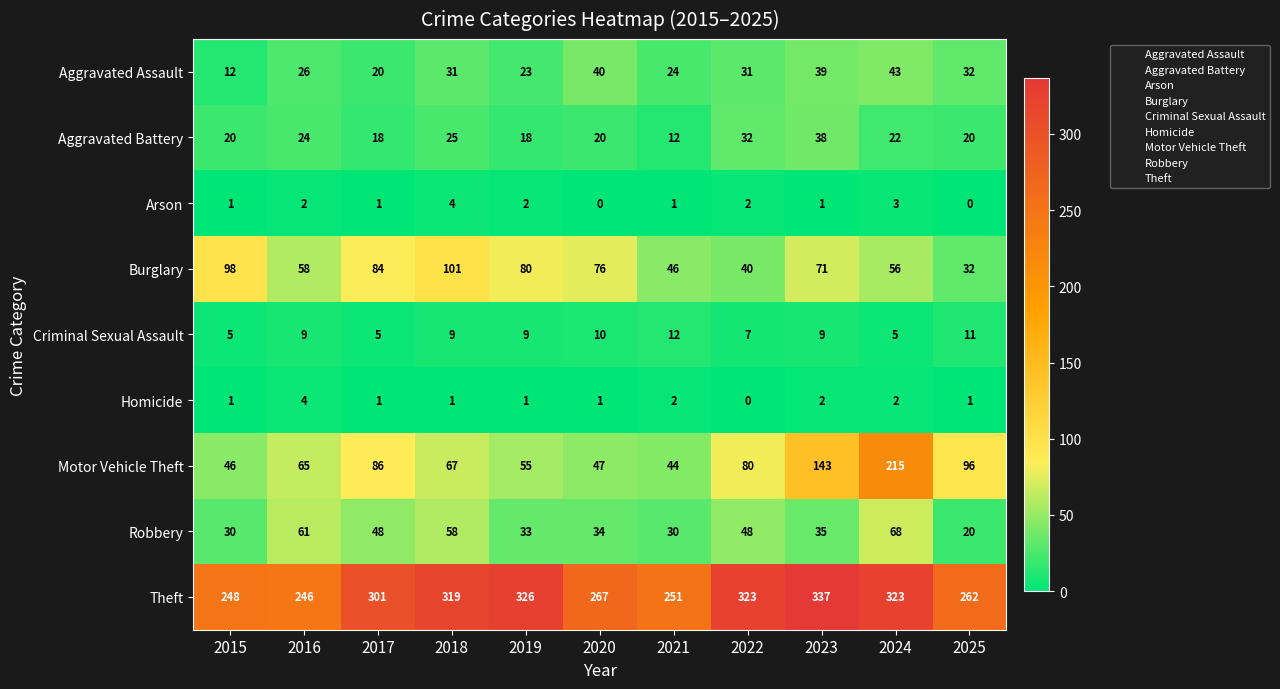

What is the difference between the maximum and minimum values in the Motor Vehicle Theft series?

171